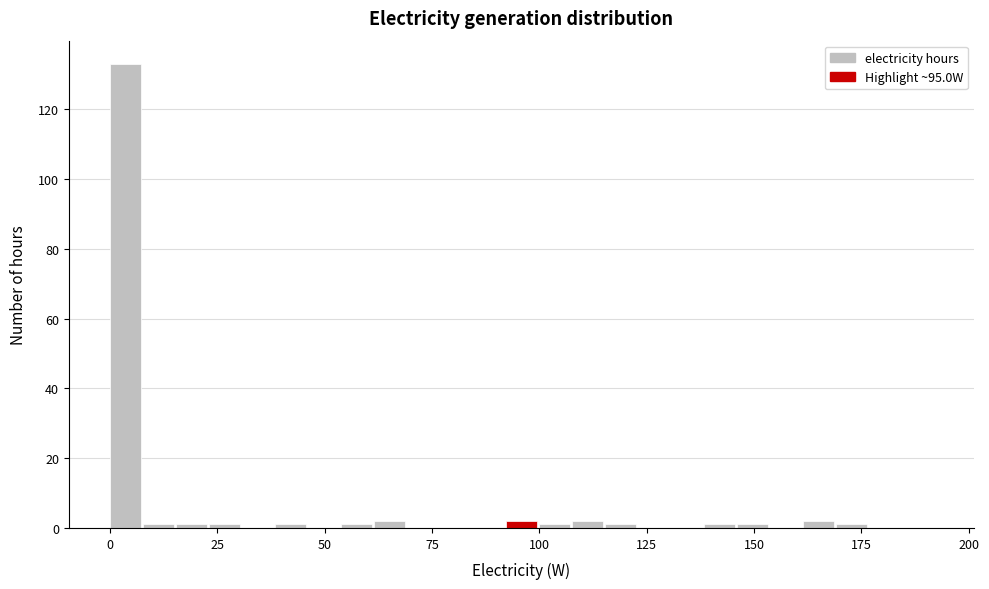

Read against the x-axis, roughly where is the centre of the tallest bar?

5